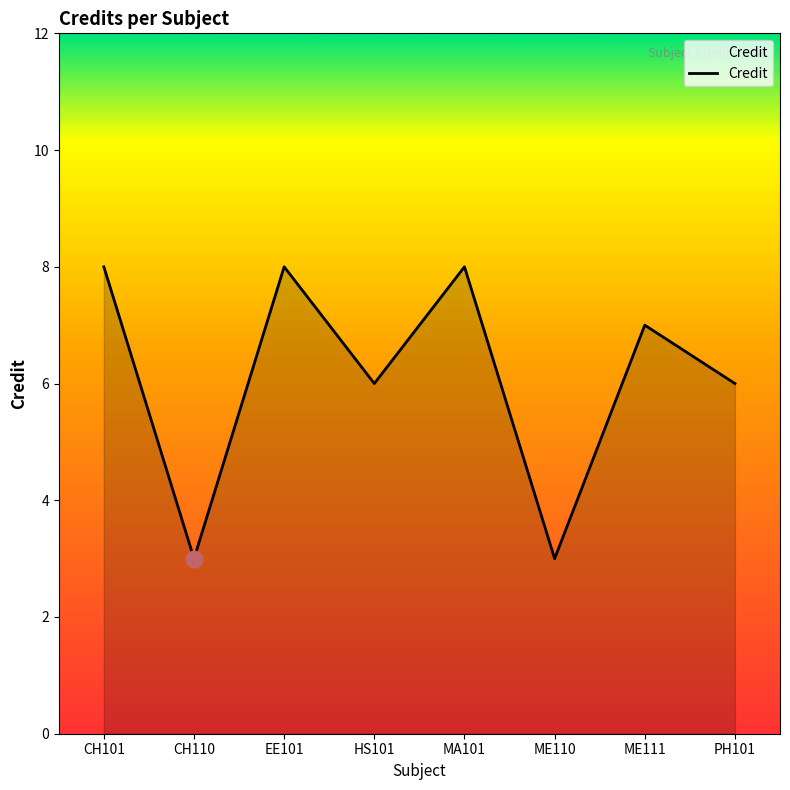

Reading left to right, extract all data points from this chart.

8	3	8	6	8	3	7	6